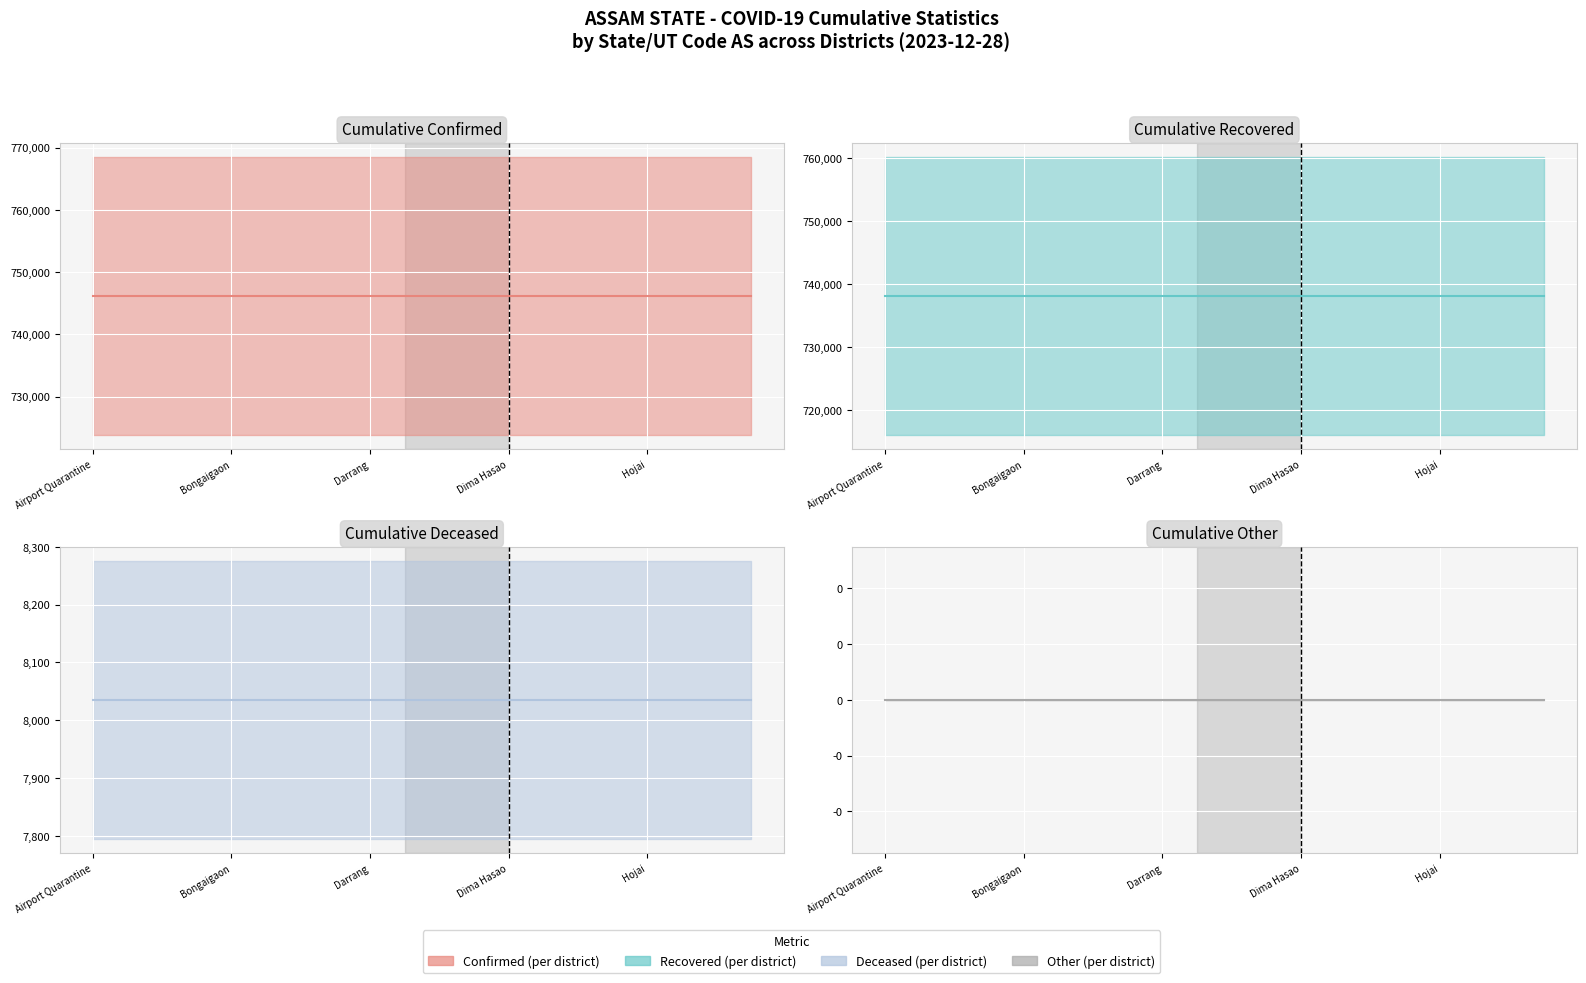

How many lines are shown in the chart?

4